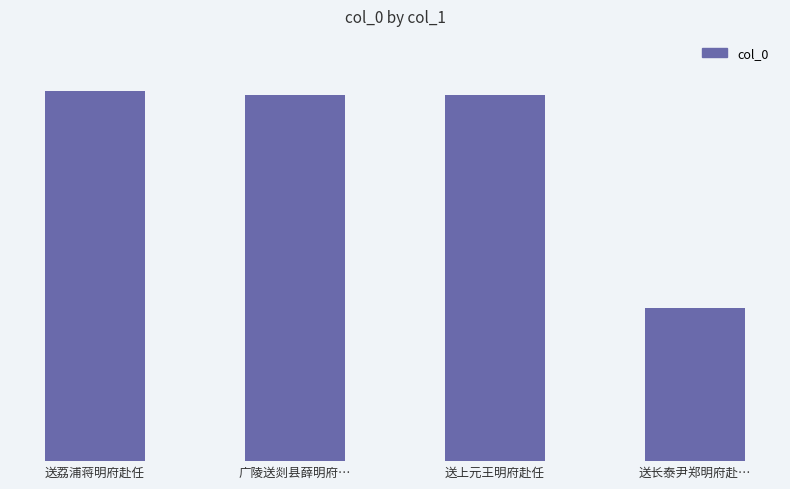

Where does the data first go above 1186157?

送荔浦蒋明府赴任